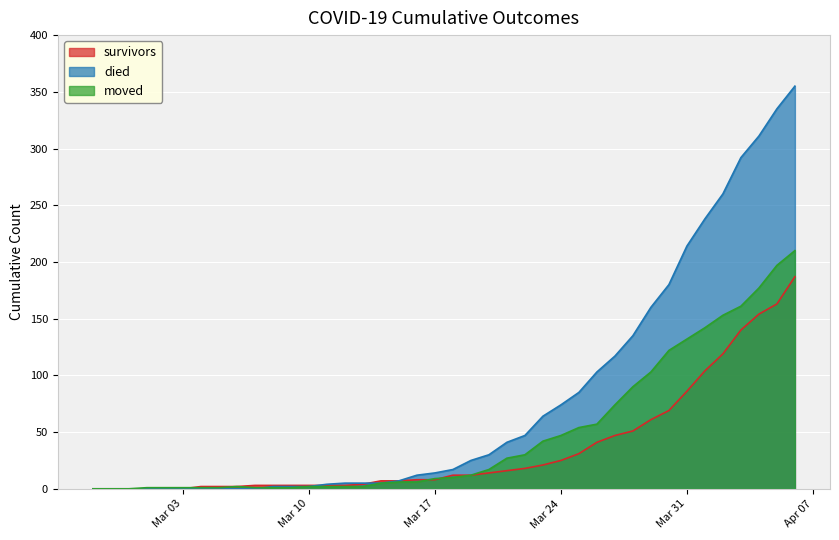

The survivors series shows 3 at 2020-03-11. True or false?

True